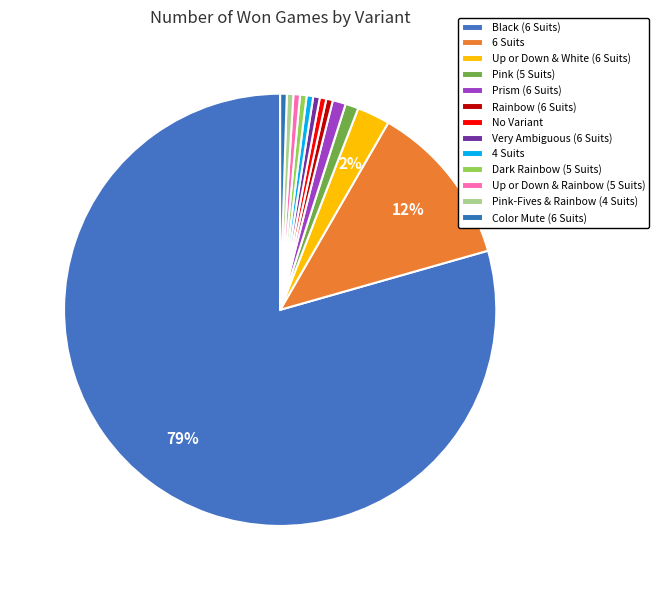

How many segments does this pie chart have?

13